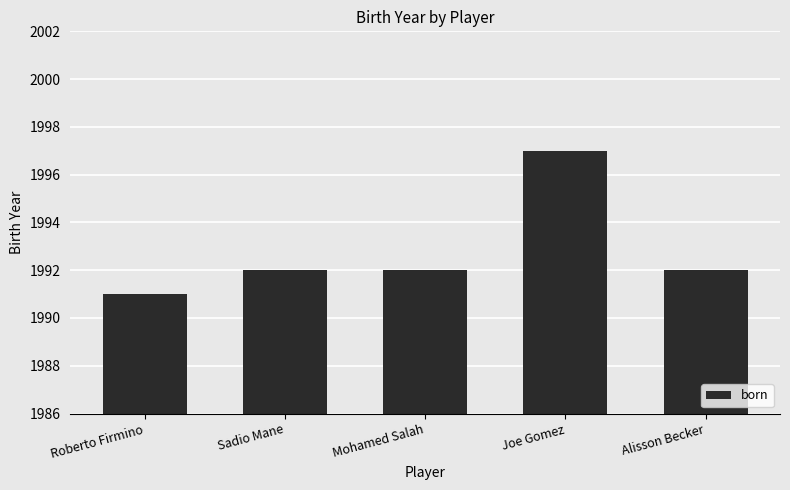

Count the number of categories in the chart.

5